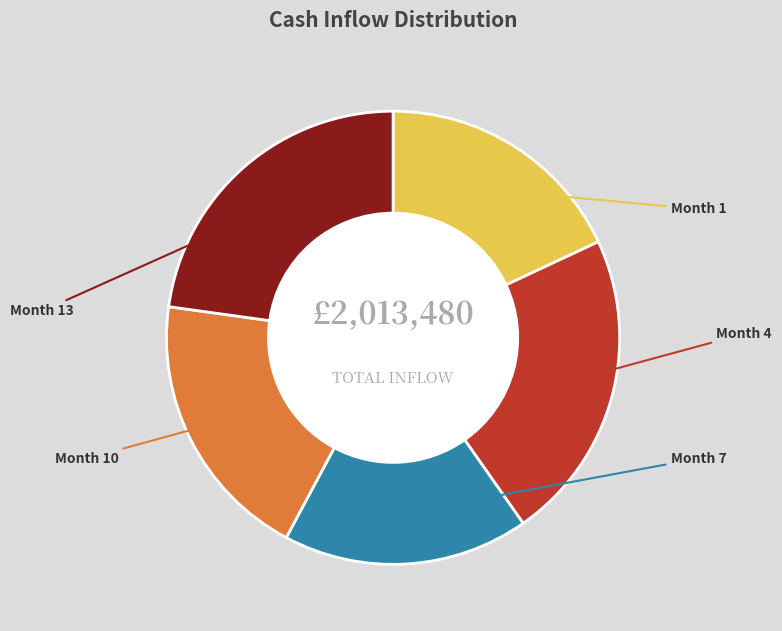

To the nearest percent, what is the difference between the largest and smallest slice percentages?

5%